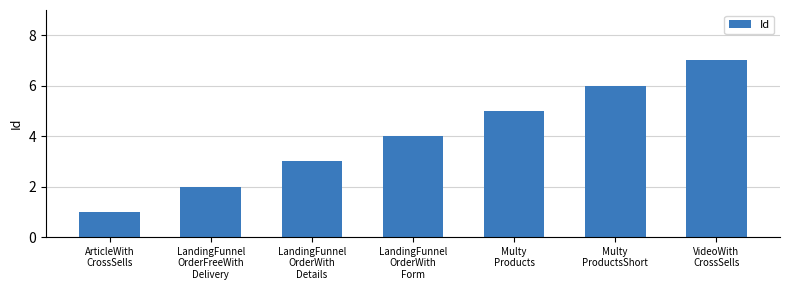

Does the chart contain any negative values?

No